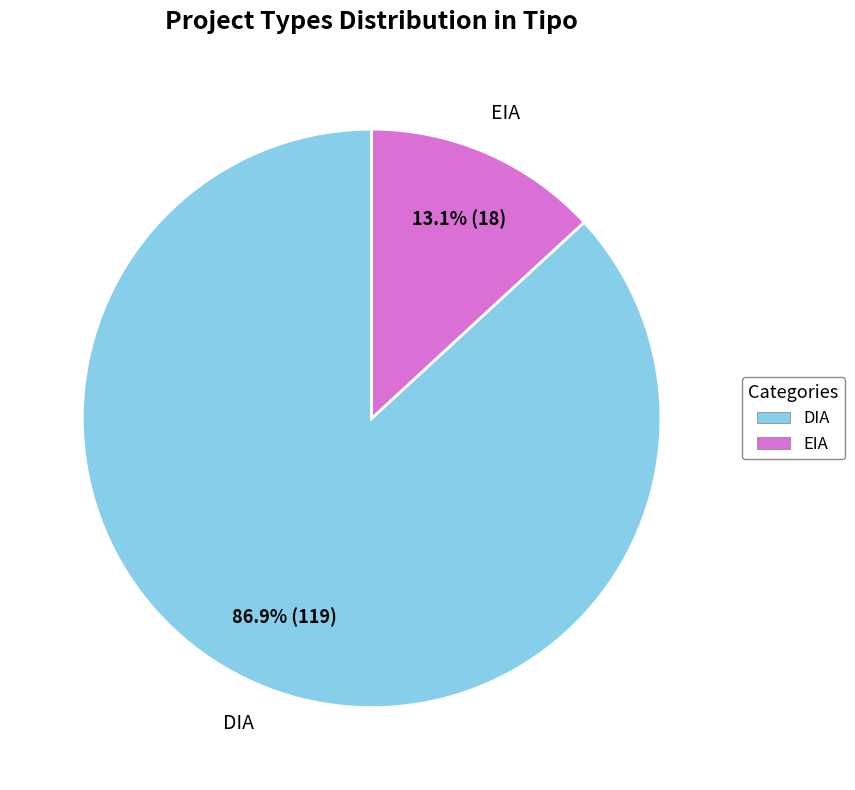

Which slice is the largest?

DIA